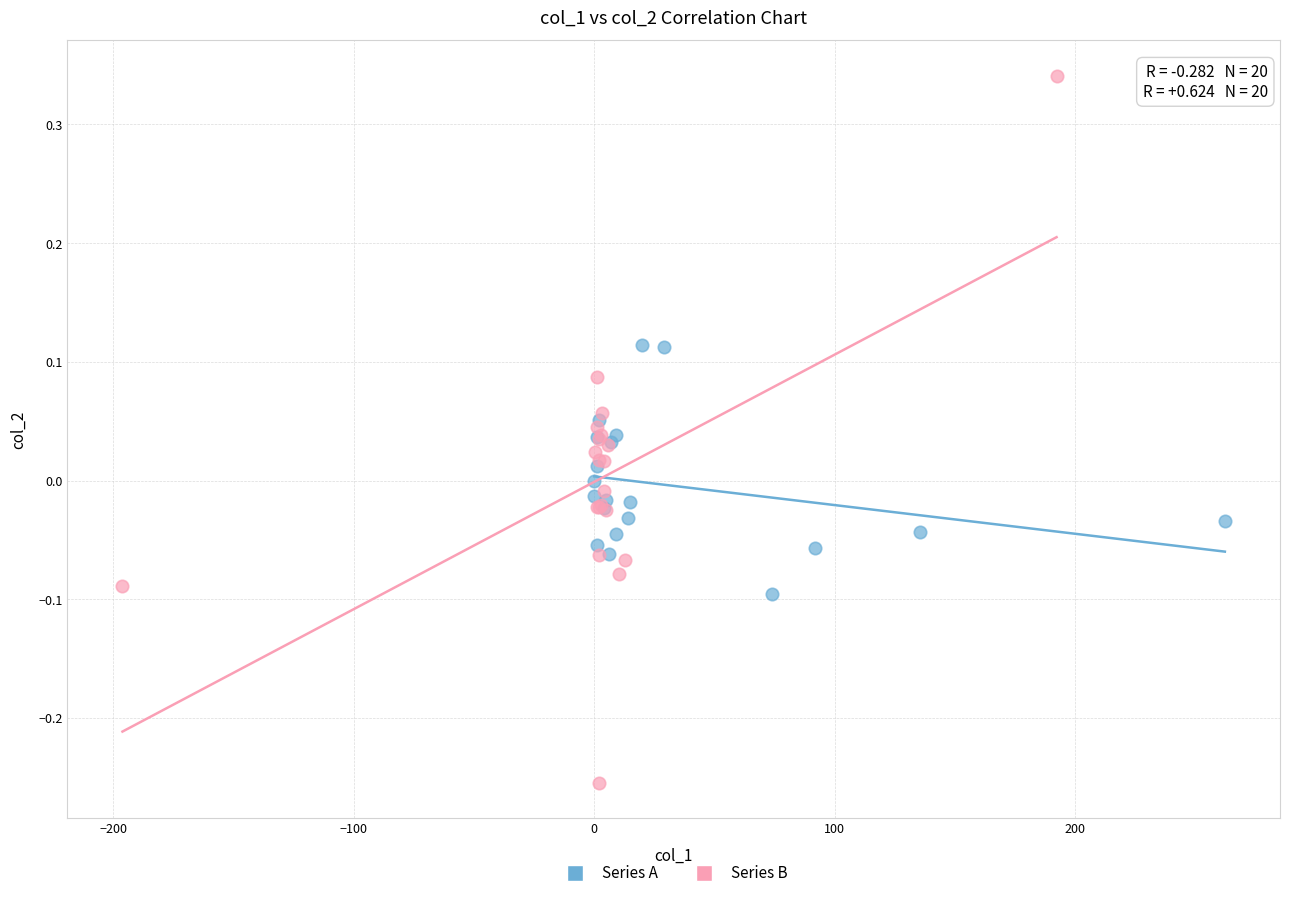

Which series contains the lowest Y value?

Series B